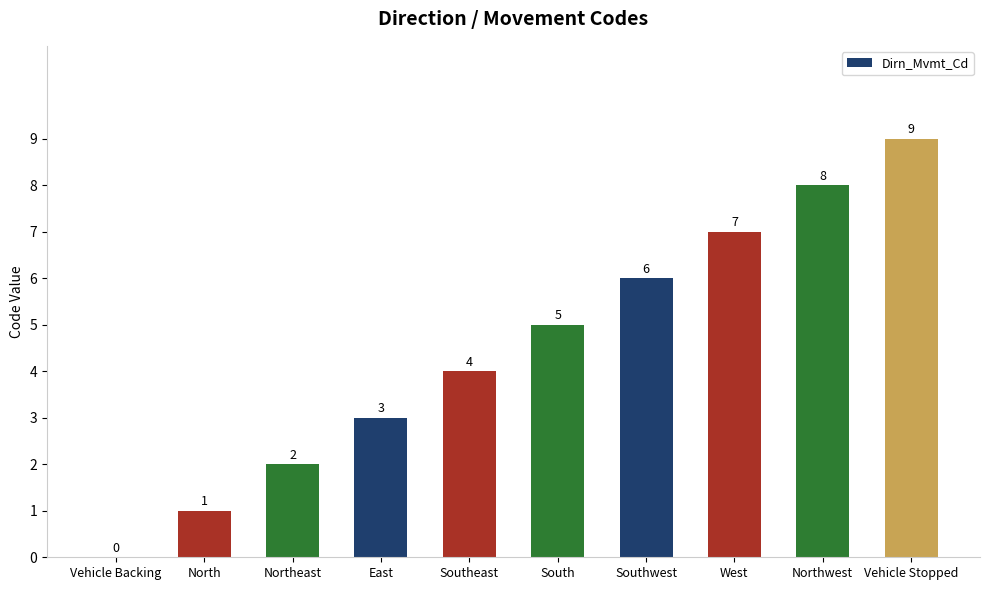

How many values are between 2 and 7?

6